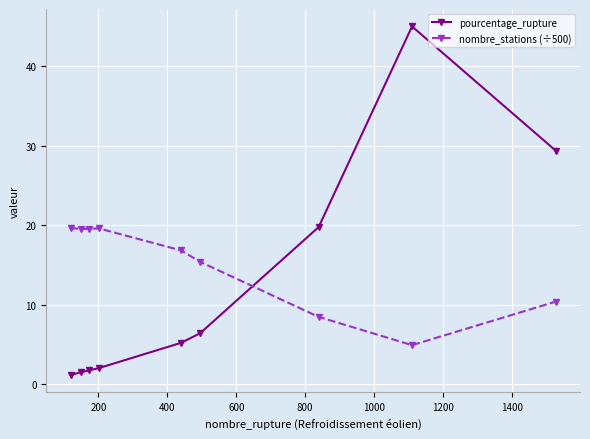

True or false: pourcentage_rupture has more than 0 interior local peaks.

True